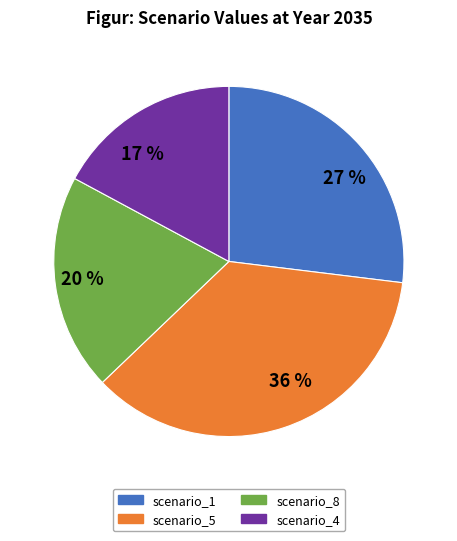

The scenario_1 slice represents 15% of the pie. True or false?

False